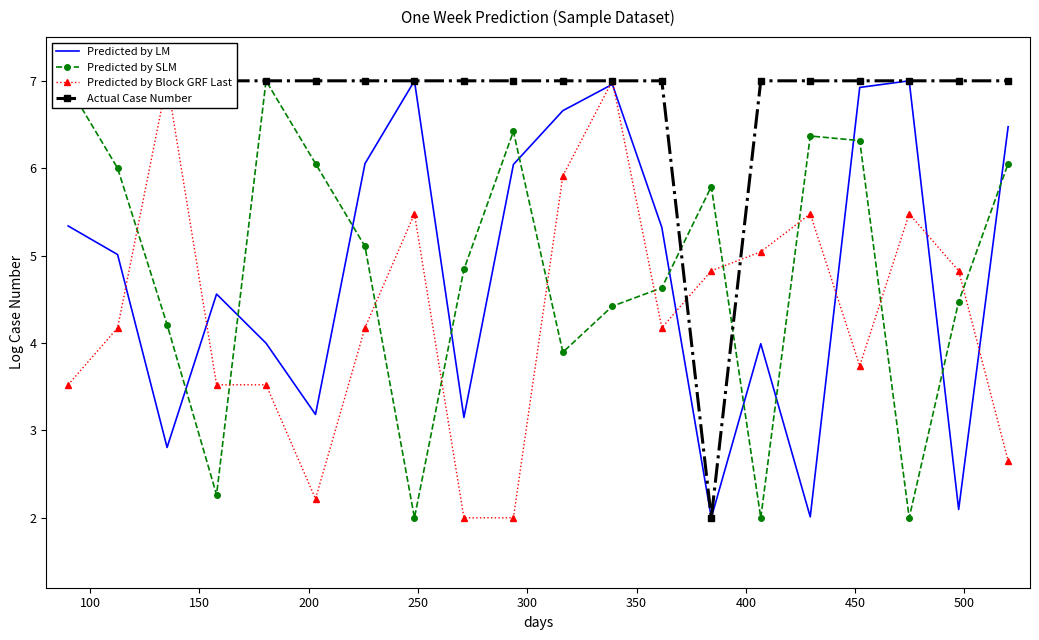

How many values in the Predicted by SLM series exceed 5?

10